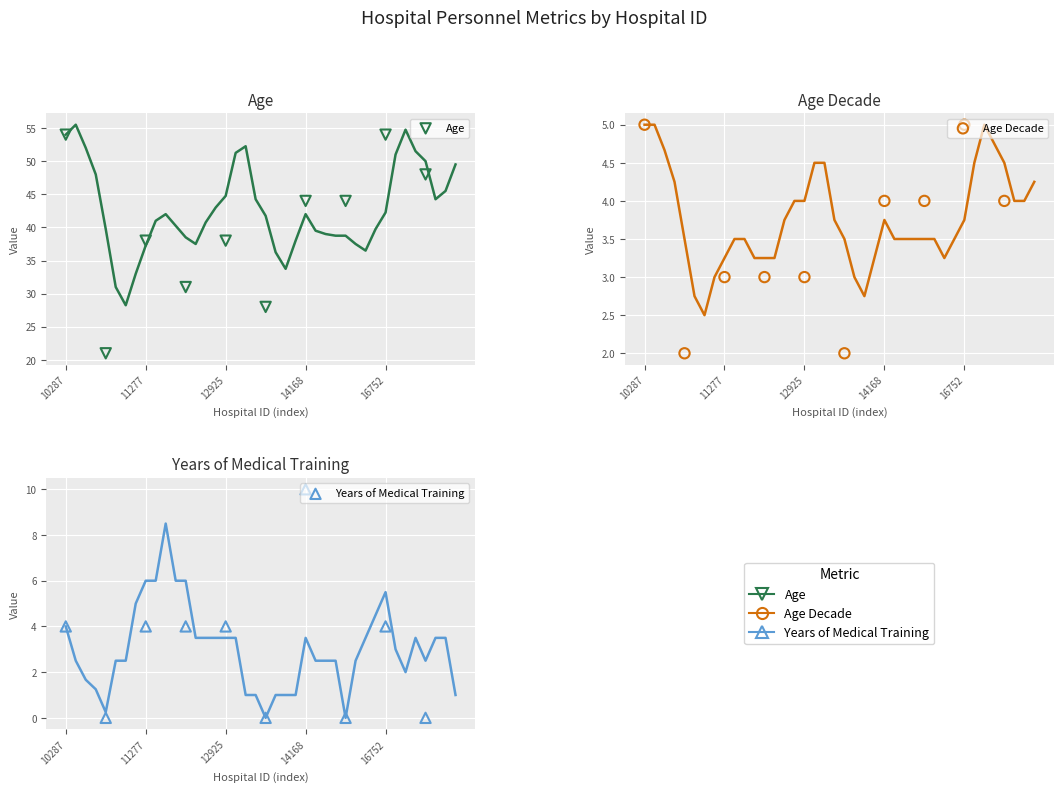

Is the value of Years of Medical Training at 14168 greater than the value of Age Decade at 6?

No